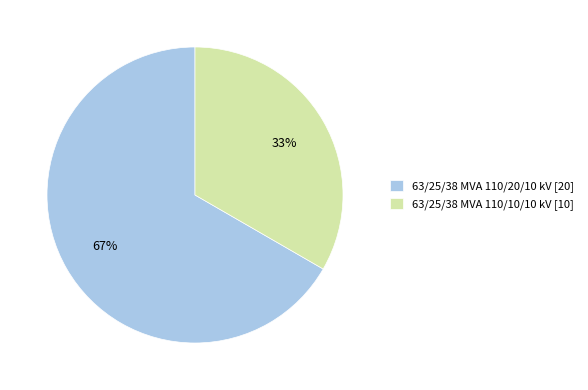

To the nearest percent, what is the average slice percentage?

50%